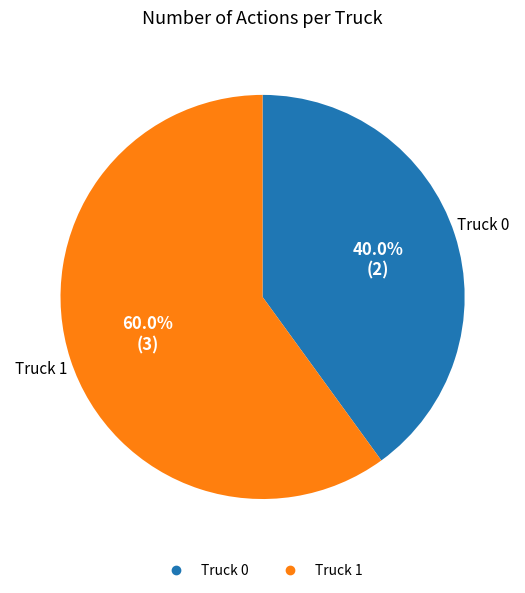

To the nearest percent, what is the combined percentage of Truck 1 and Truck 0?

100%